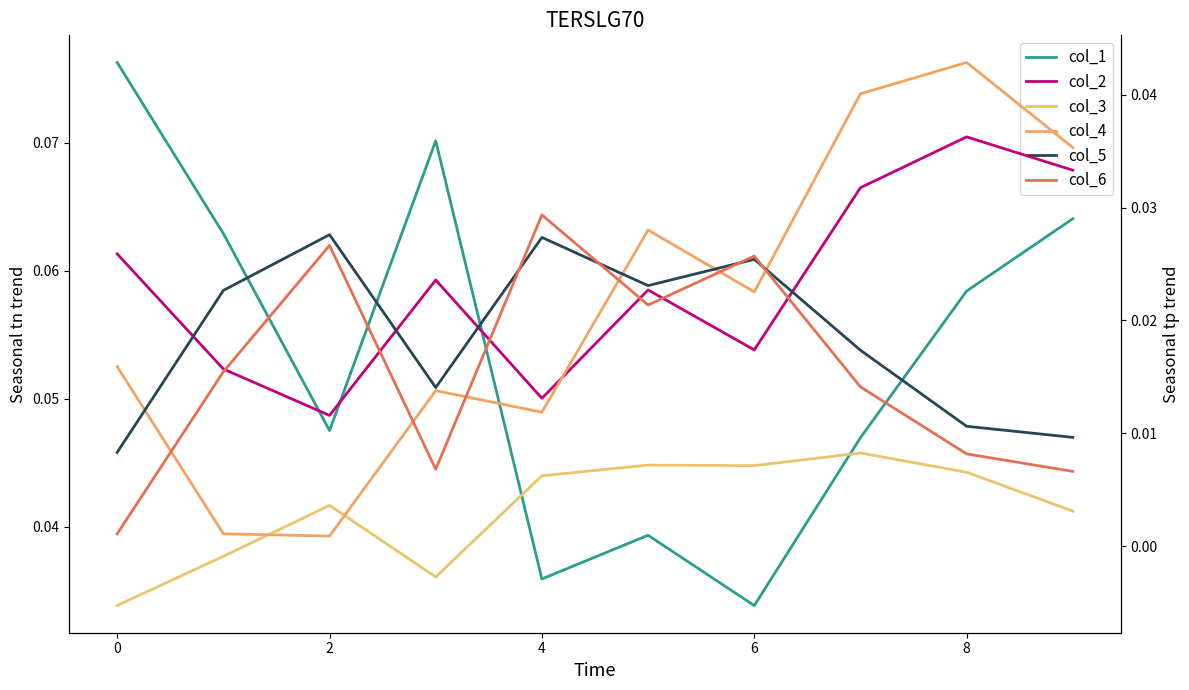

At which label does col_5 reach its peak?

2